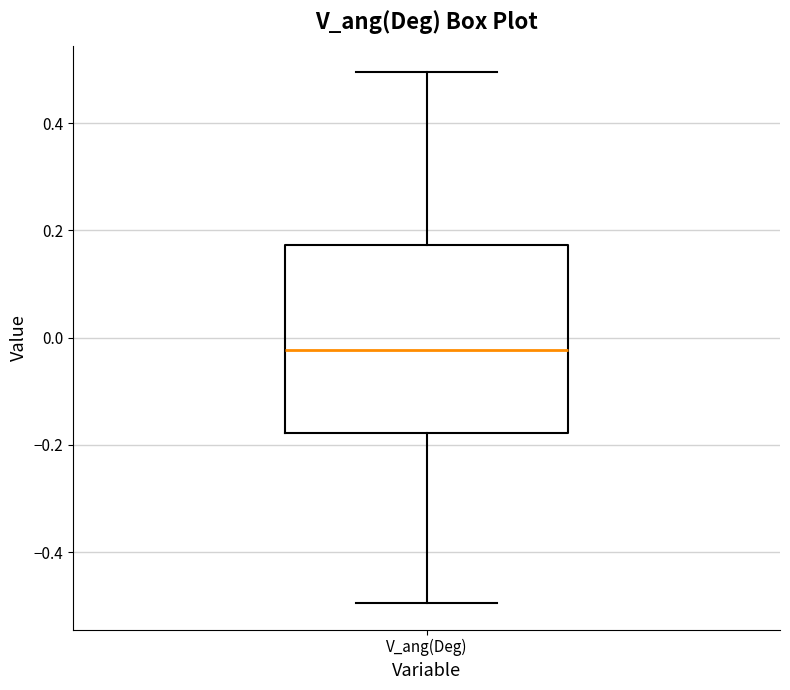

Read this box plot against the y-axis: the position of the median line, the range covered by the box, and the ends of both whiskers. The values are not printed on the chart, so give them approximately, as read against the axis.

median -0.02, box -0.18 to 0.18, whiskers -0.50 to 0.50